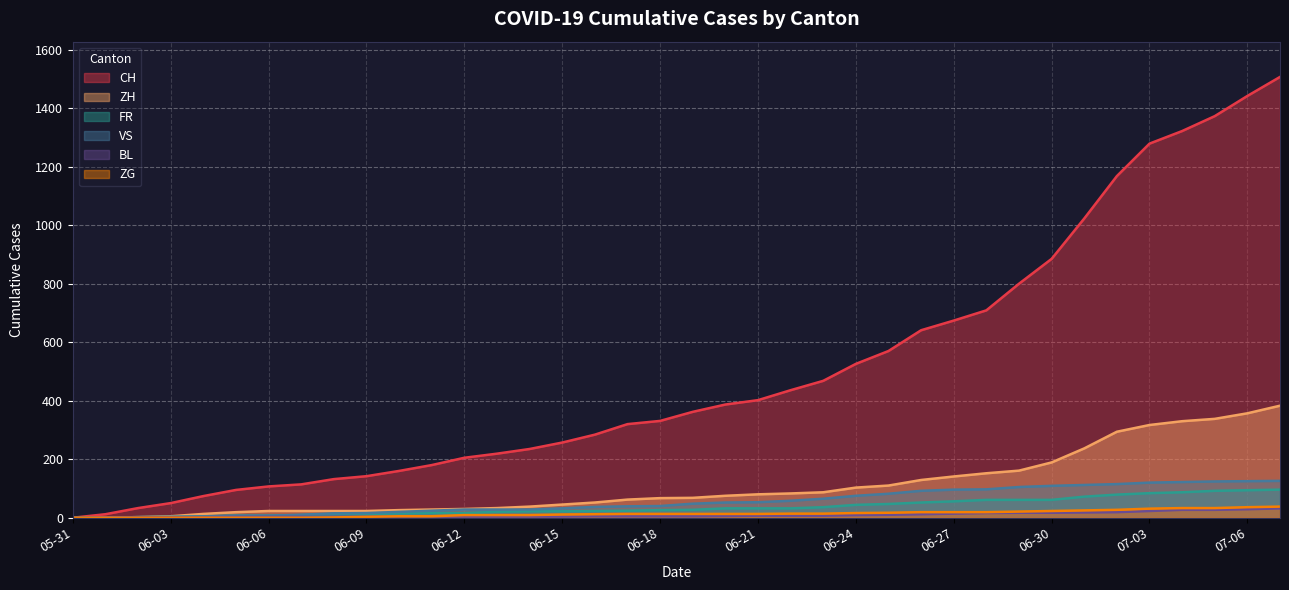

What is the highest value of the VS series?

126